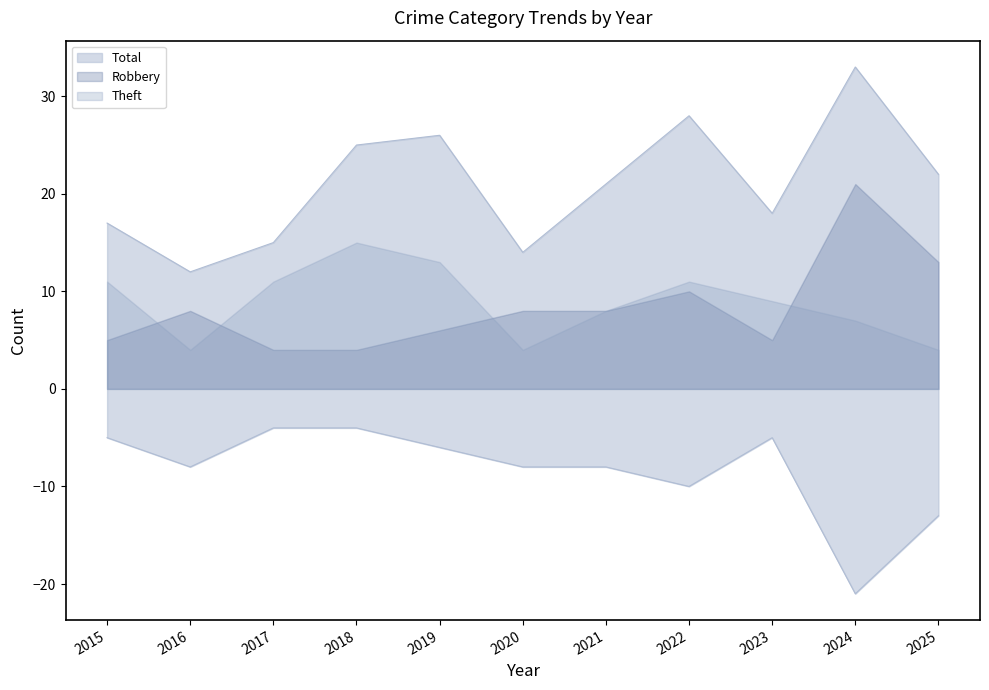

What is the maximum value for Theft?

15